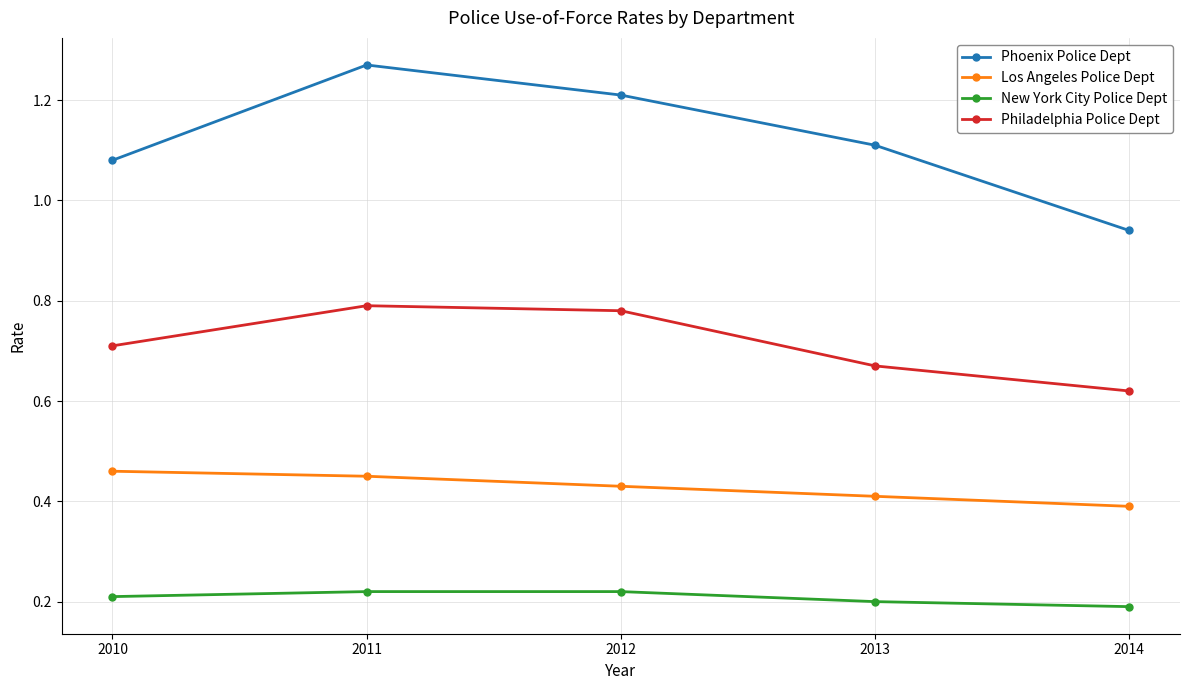

Which category has the highest value across all series?

2011